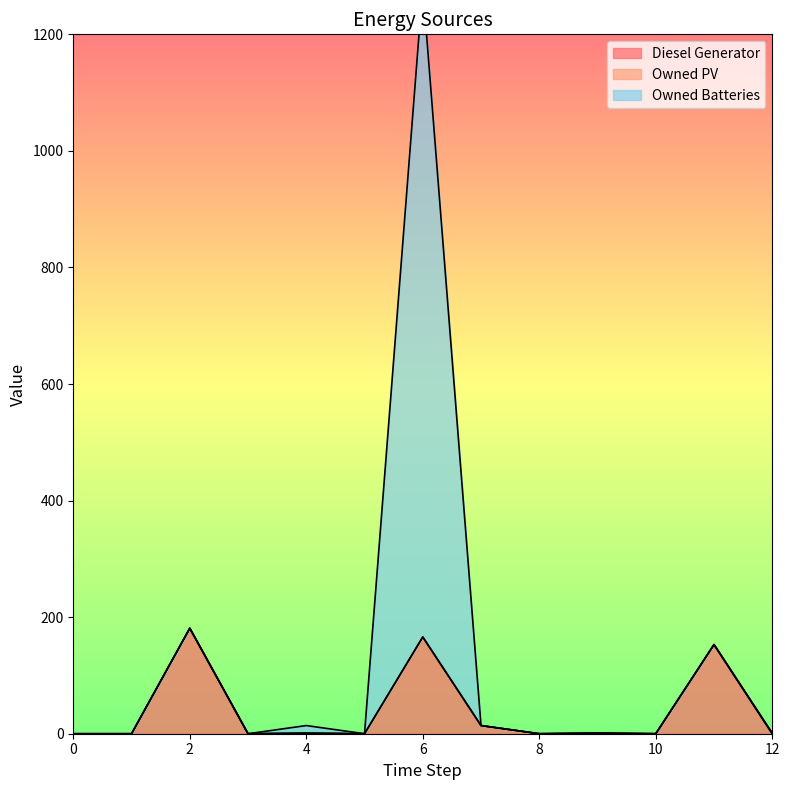

Which series has the largest range (max minus min)?

Owned Batteries